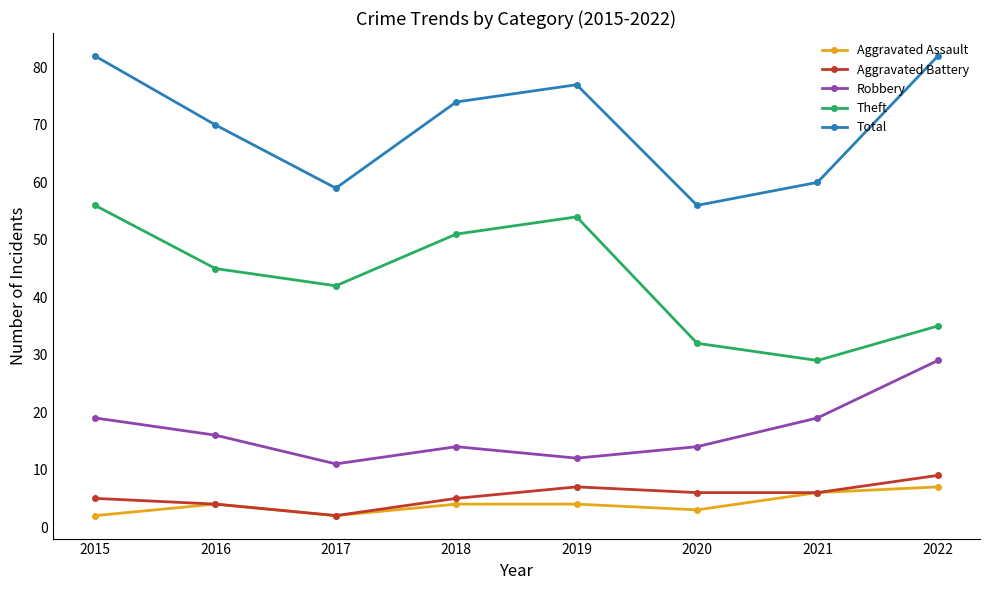

Which series has the largest total across all categories?

Total